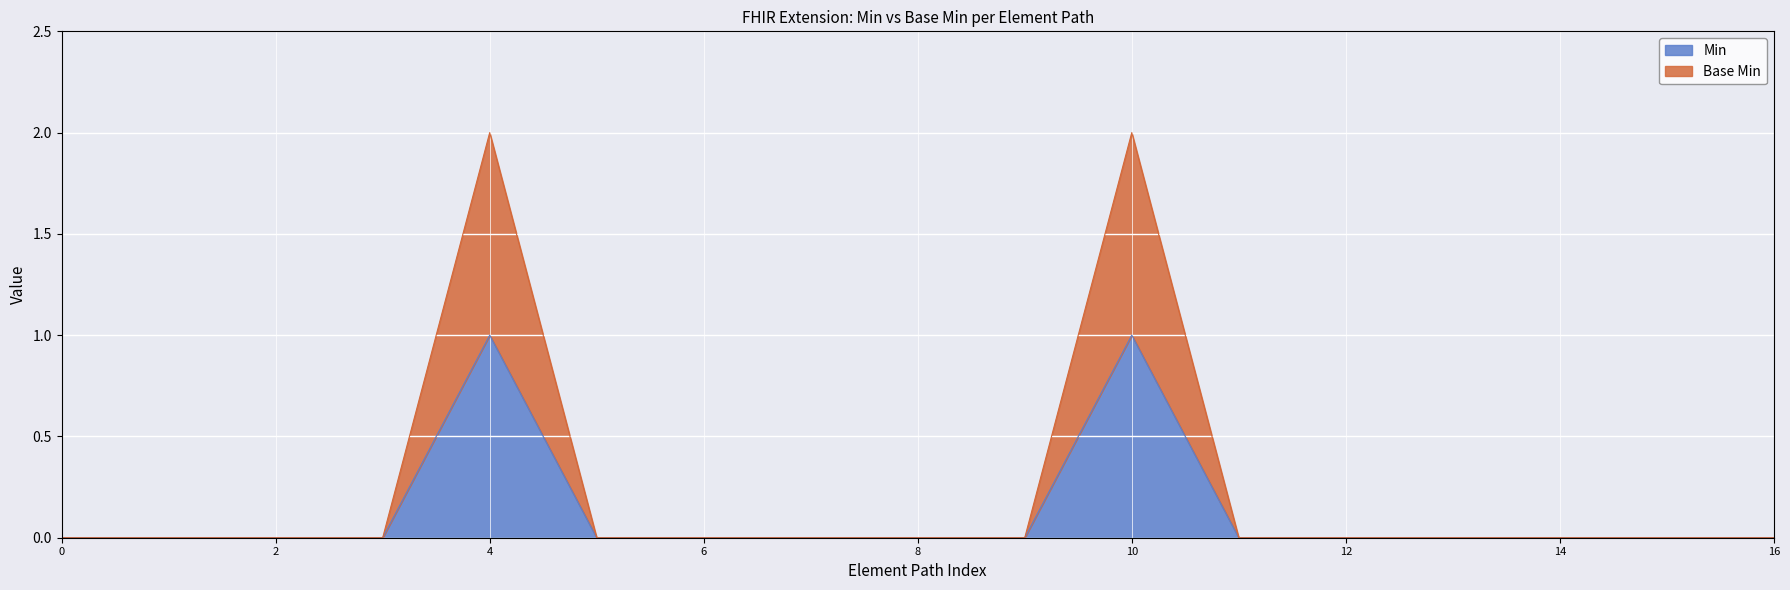

True or false: Base Min has a value of 1 at Extension.value[x]:valueCodeableConcept.extension.

False